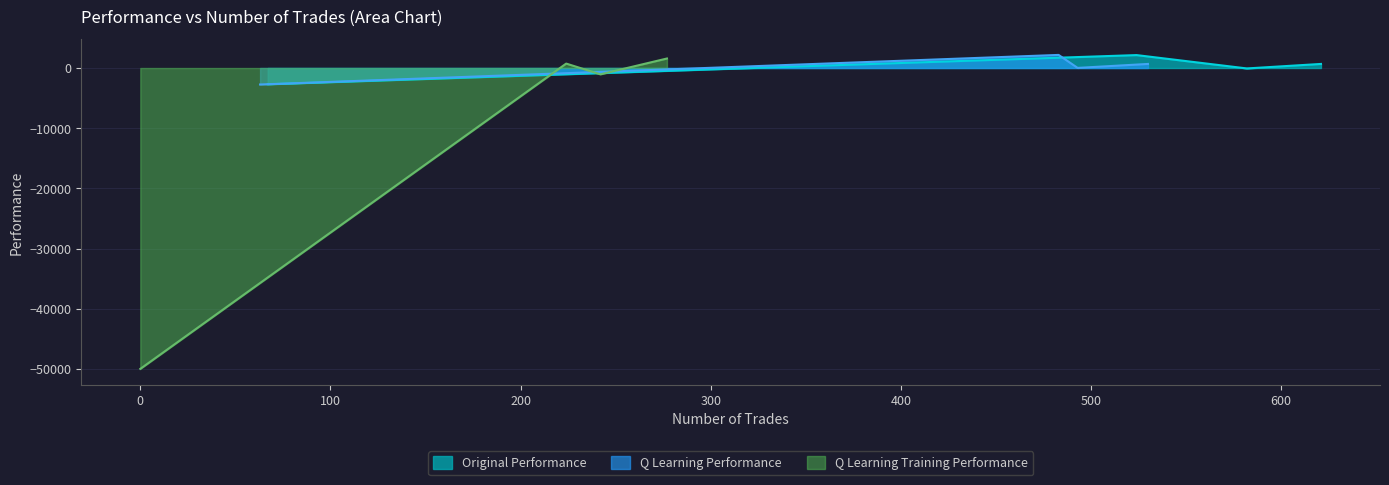

What is the average value of the Original Performance series?

11.9